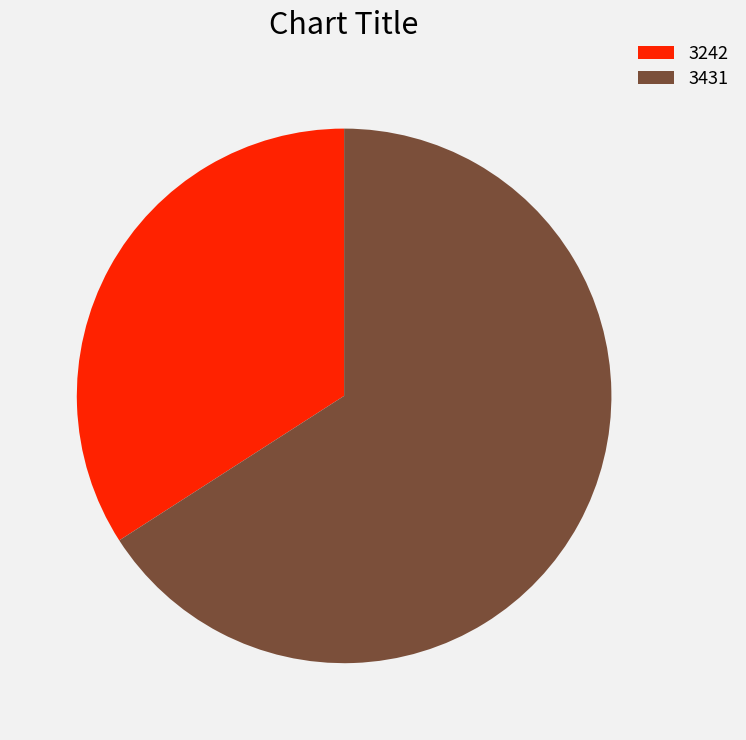

Between 3431 and 3242, which is larger?

3431